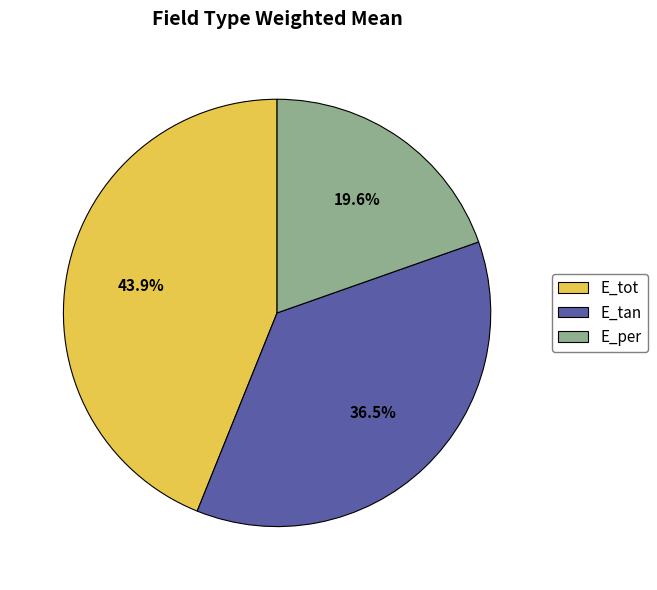

How many segments does this pie chart have?

3